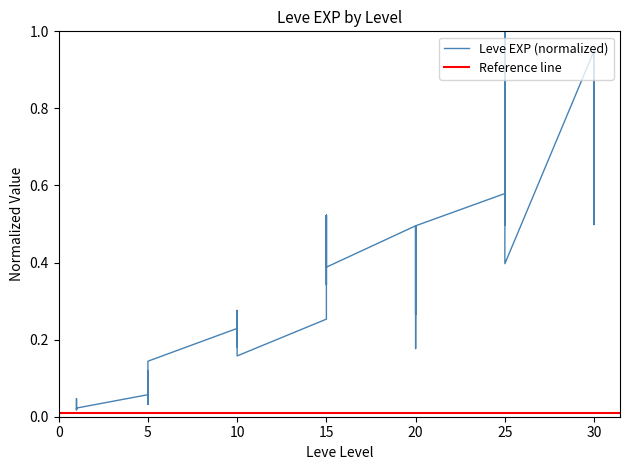

What is the change in value from 5 to 15?

+0.3